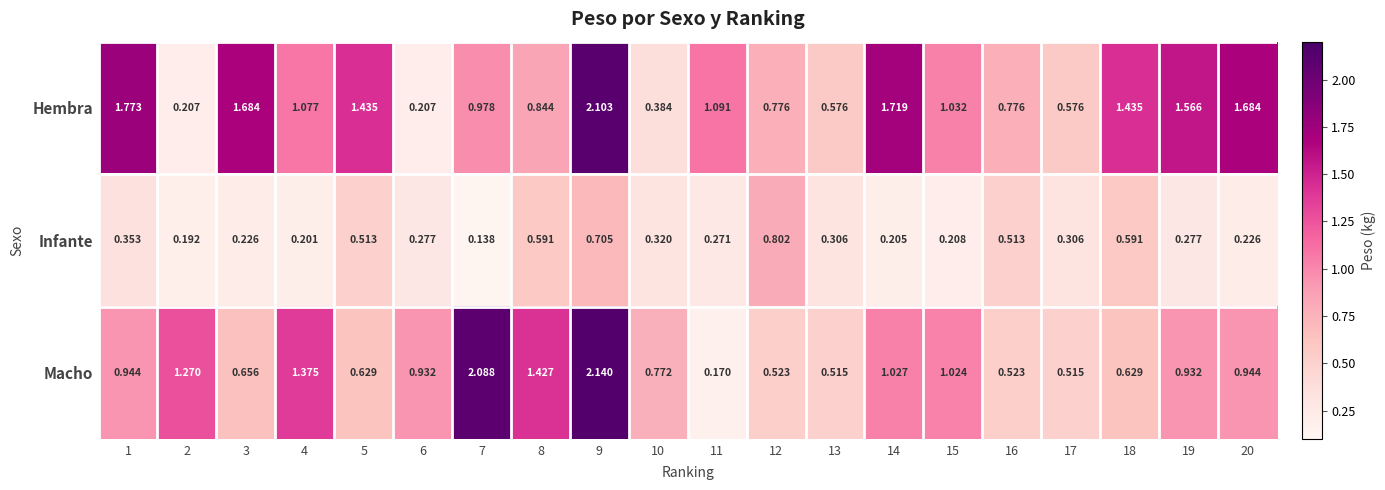

Which series has the largest total across all categories?

Hembra